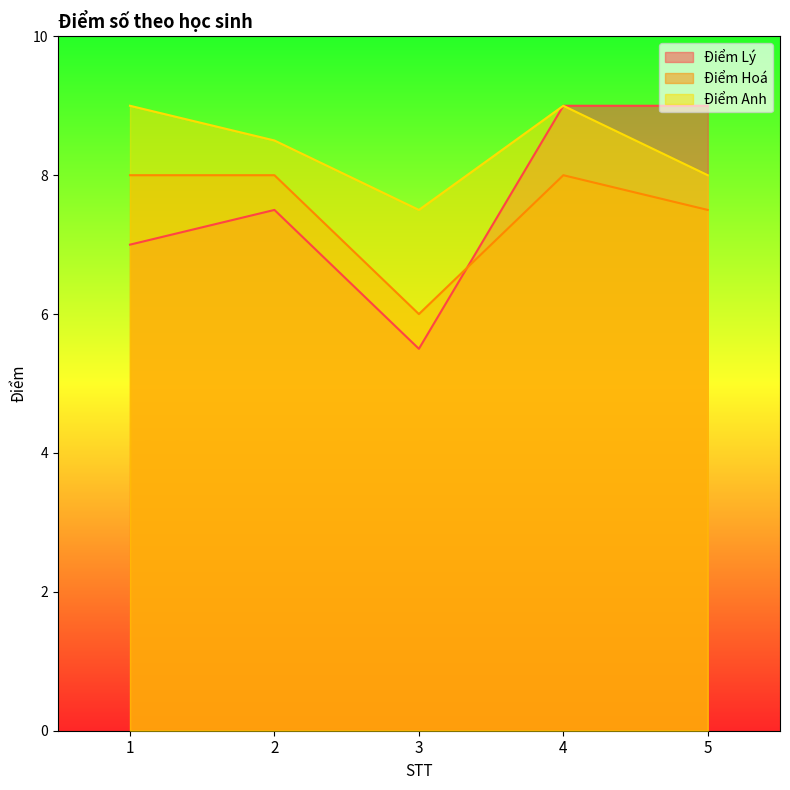

At which category is the sum across all series the highest?

4